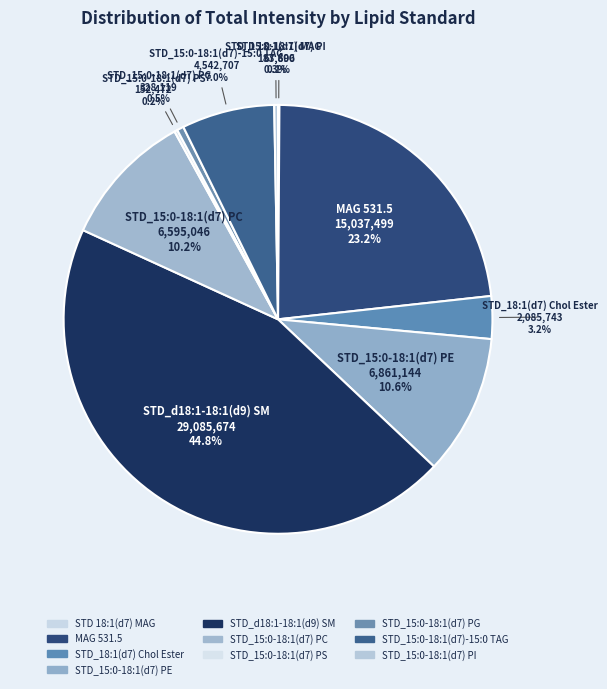

To the nearest percent, what percentage of the pie is STD_15:0-18:1(d7) PG?

1%